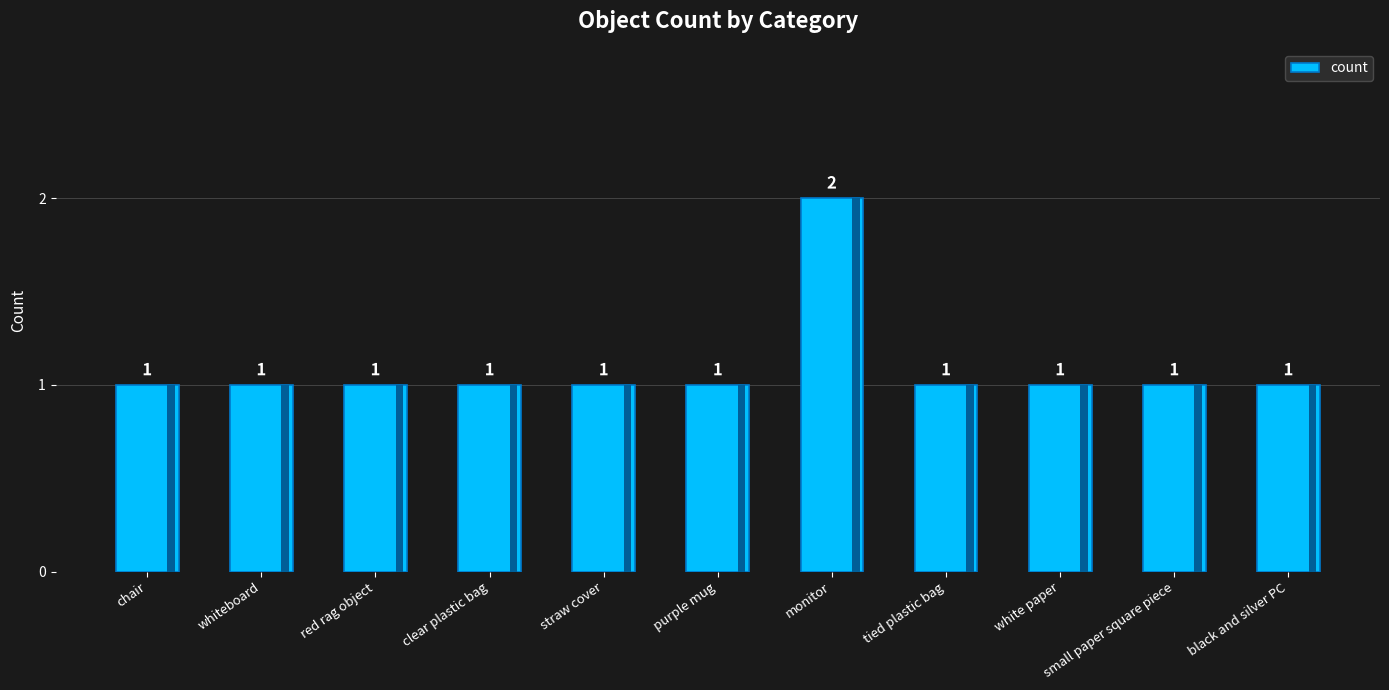

True or false: the data shows 1 at straw cover.

False